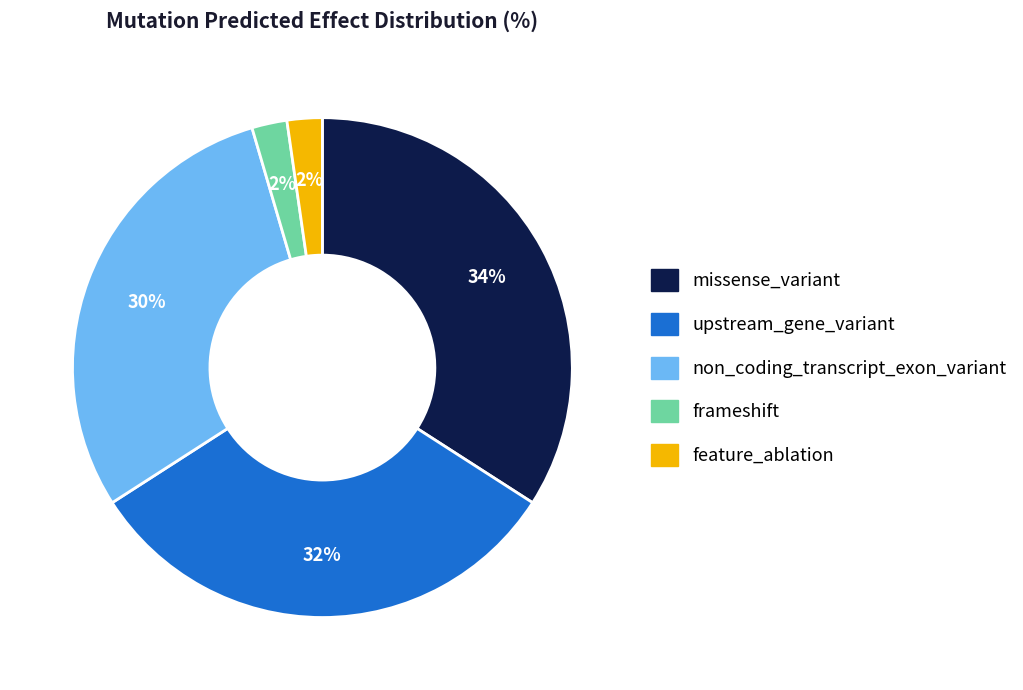

True or false: upstream_gene_variant accounts for 32% of the total.

True